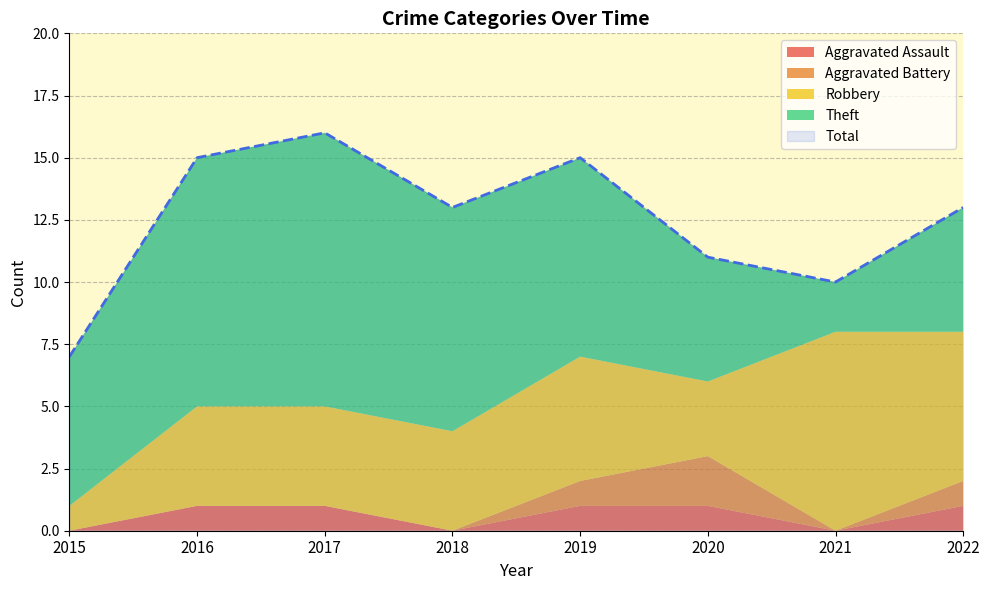

Where is Total nearest to the value 11?

2020